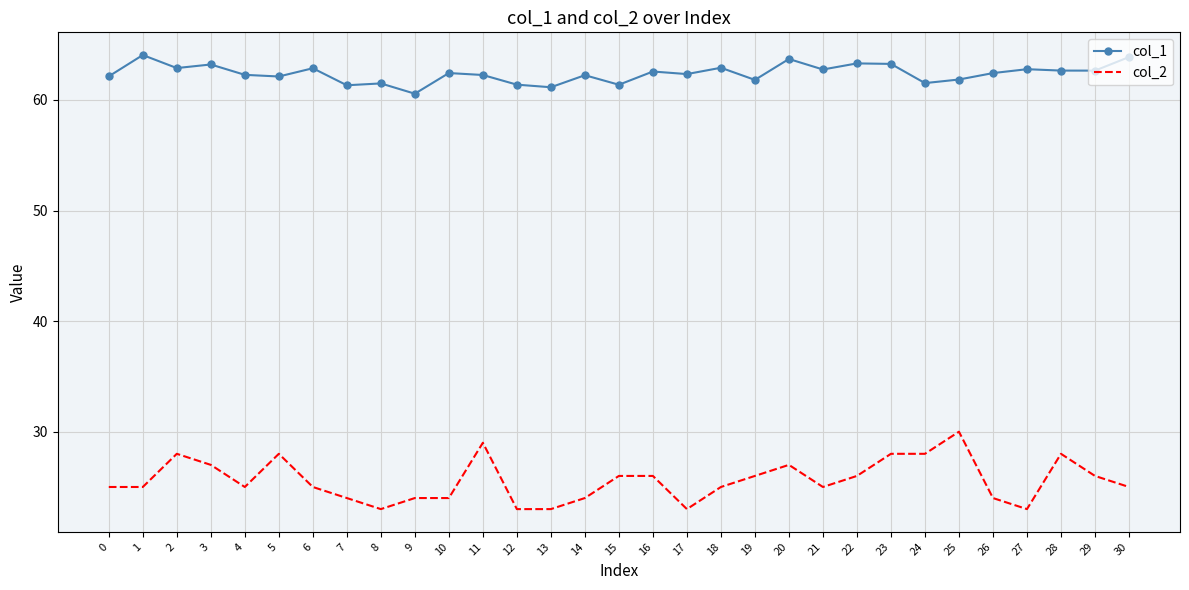

The col_2 series shows 40.3 at 22. True or false?

False